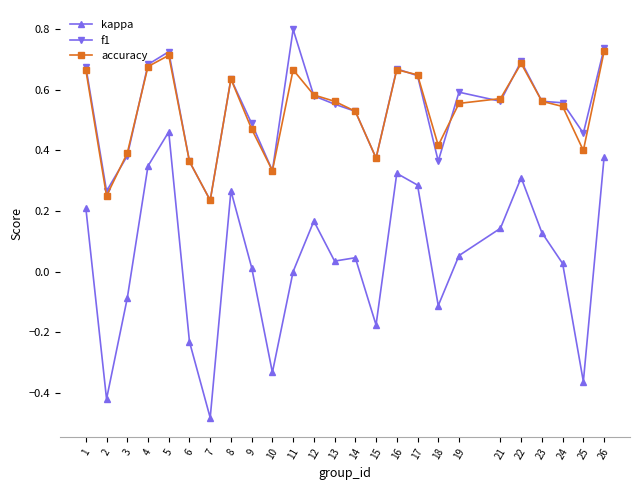

Rank the series by their maximum value, from lowest to highest.

kappa, accuracy, f1